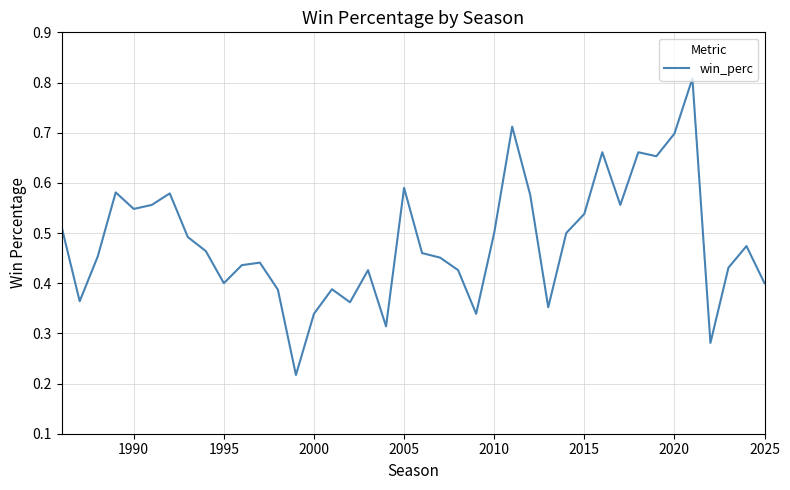

The value at 1995 is 0.4. True or false?

True